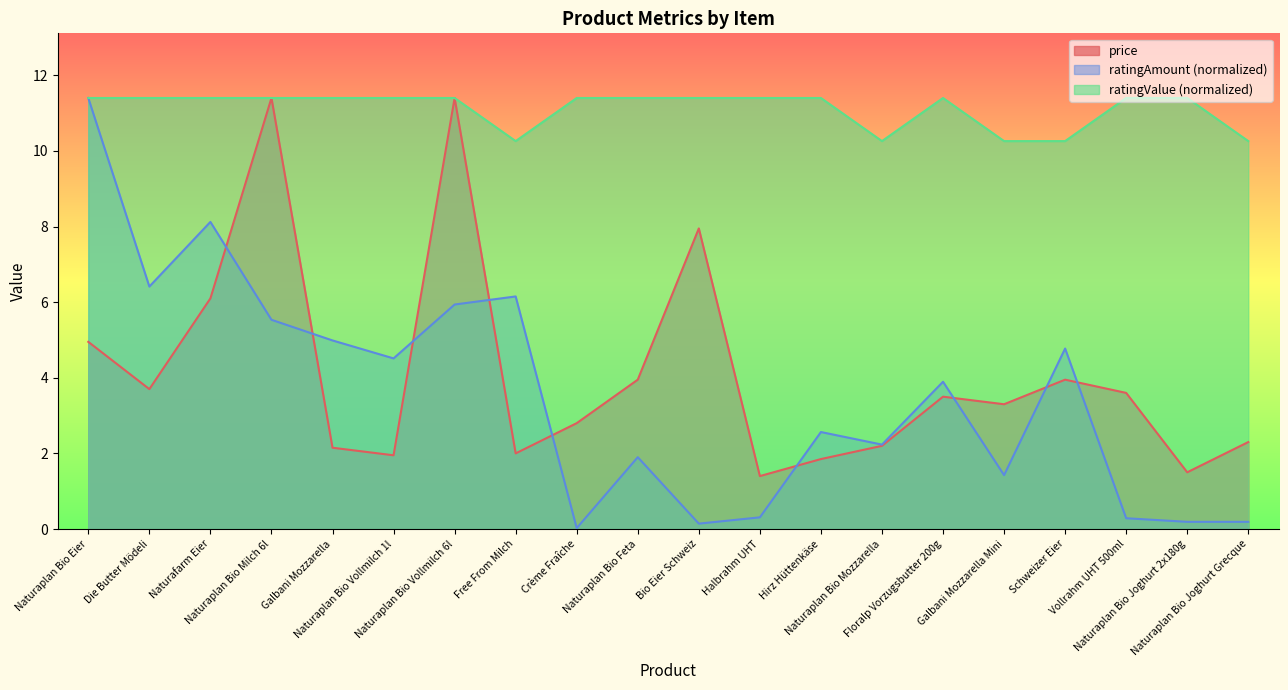

What is the label of the 5th point from the left?

Galbani Mozzarella